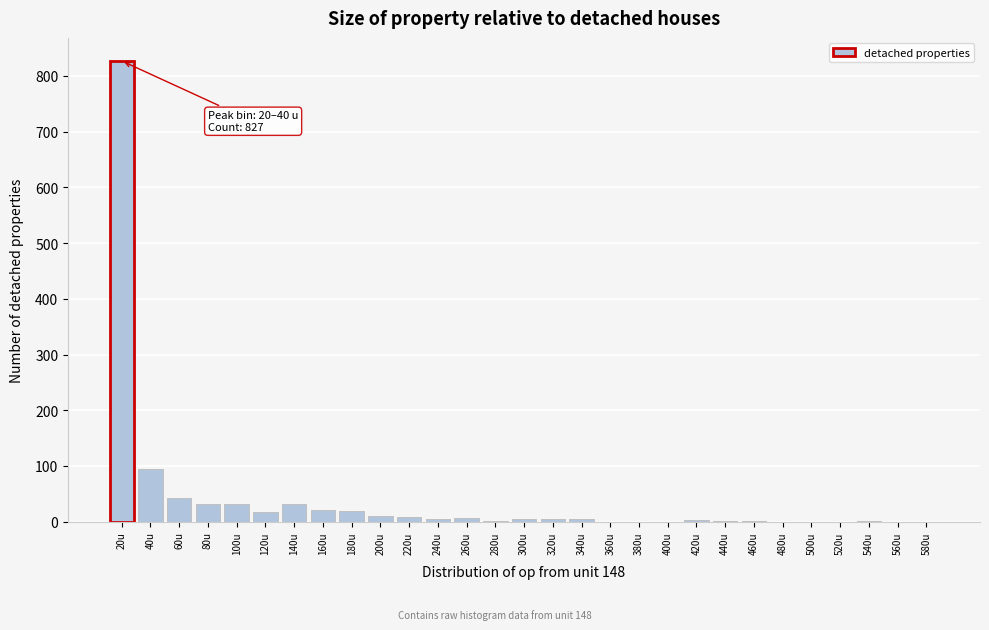

True or false: the data shows 311 at 520u.

False